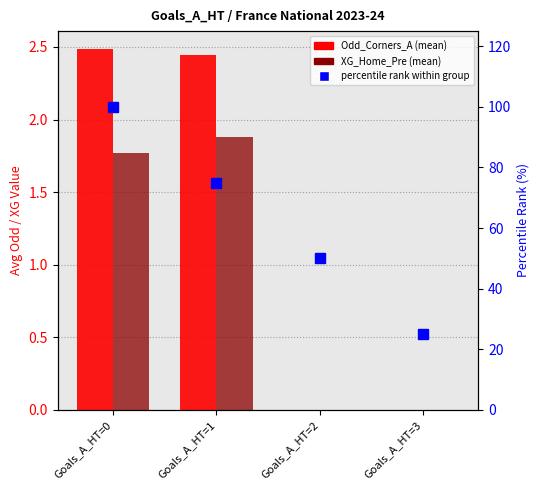

Does the chart contain stacked bars?

No